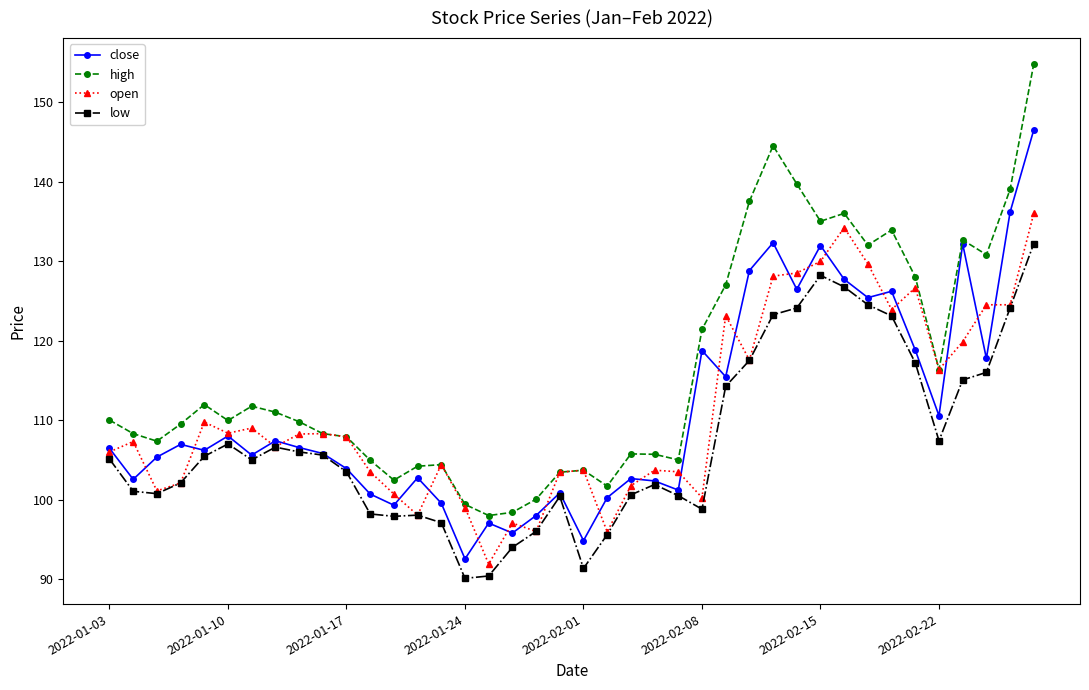

Which series has the largest total across all categories?

high